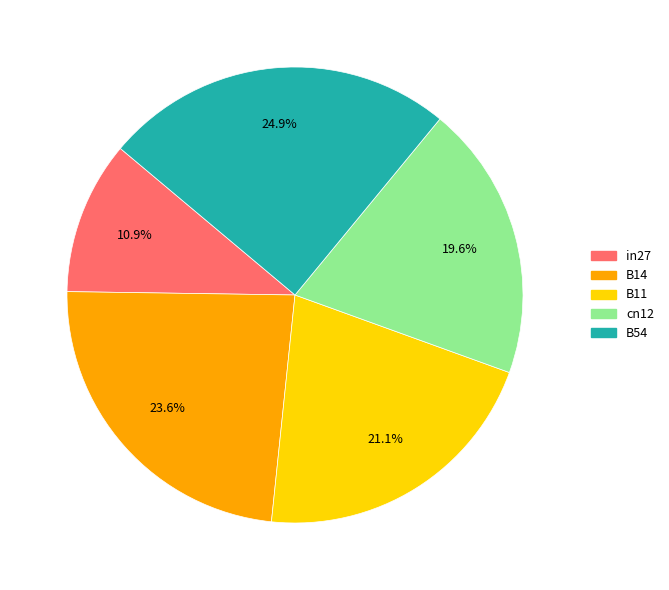

To the nearest percent, what percentage of the pie is B54?

25%